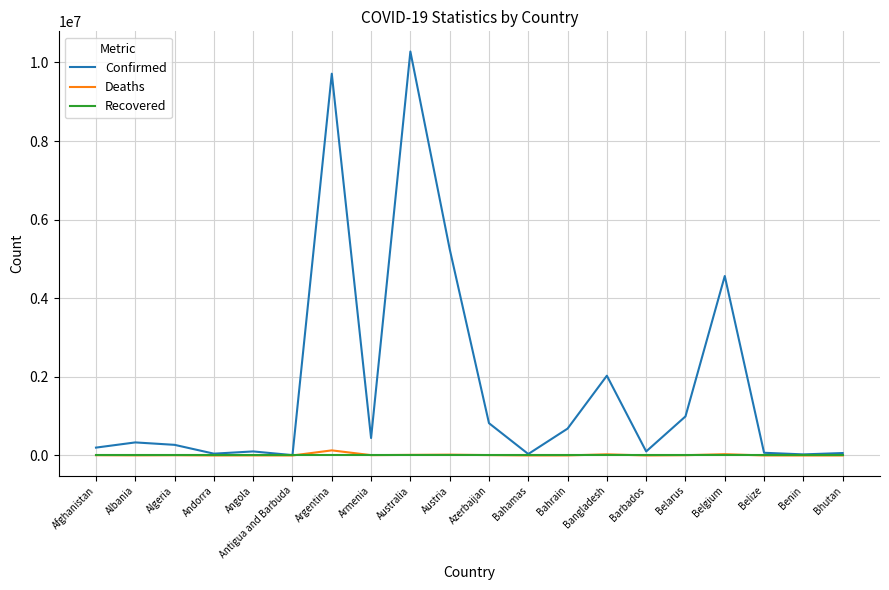

True or false: Recovered has a value of 0 at Afghanistan.

True